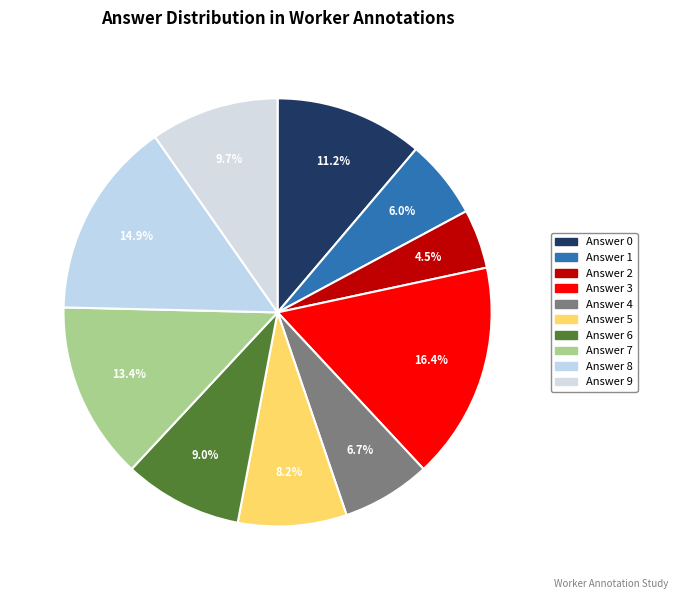

Count the number of slices in the pie.

10